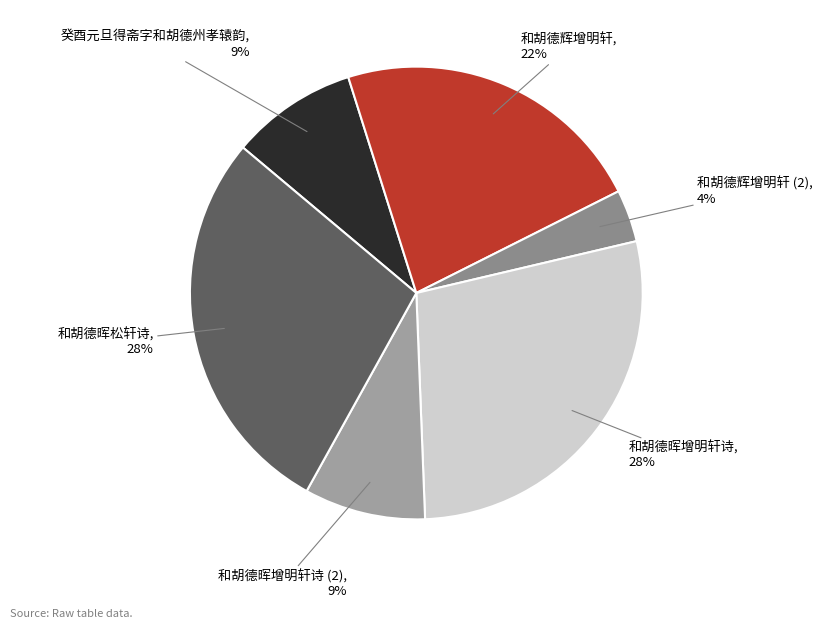

Does any single category account for the majority?

No